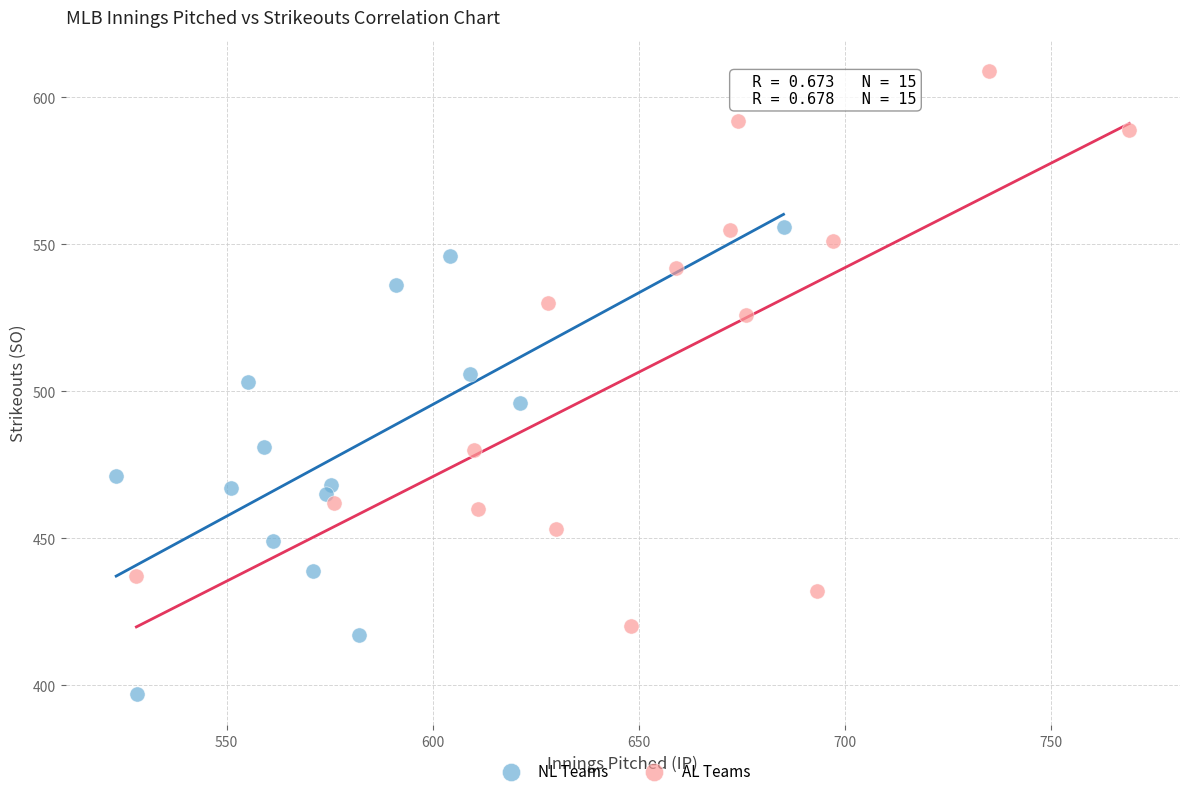

Which series has the widest spread of Y values?

AL Teams